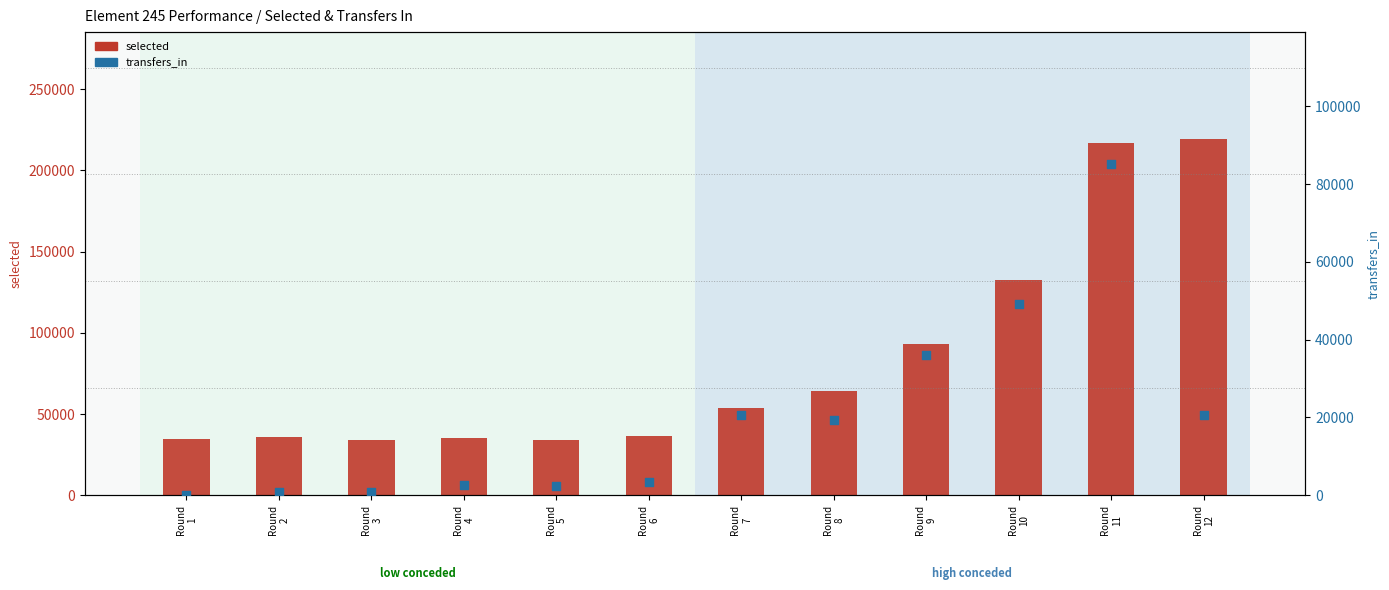

What are all the series names shown in the legend?

selected, transfers_in